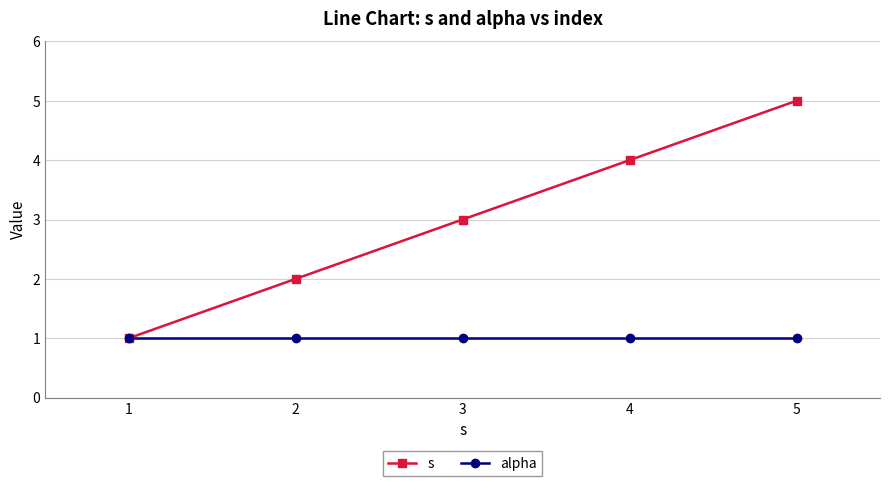

What value does the alpha series have at 1?

1